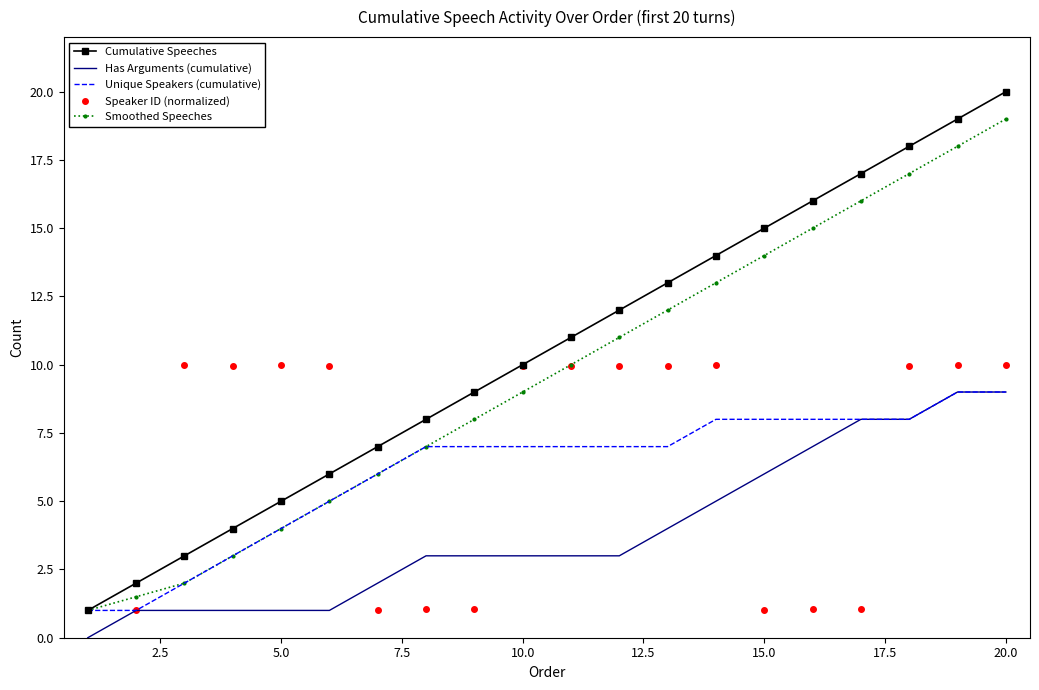

True or false: Has Arguments (cumulative) and Smoothed Speeches intersect in this chart.

False